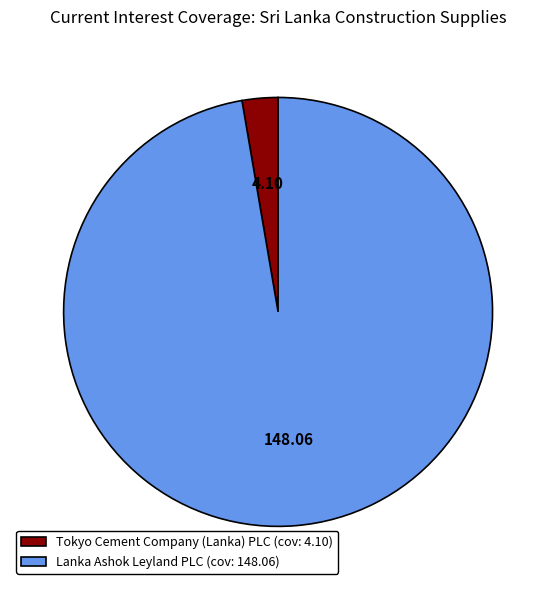

Does any single category account for the majority?

Yes